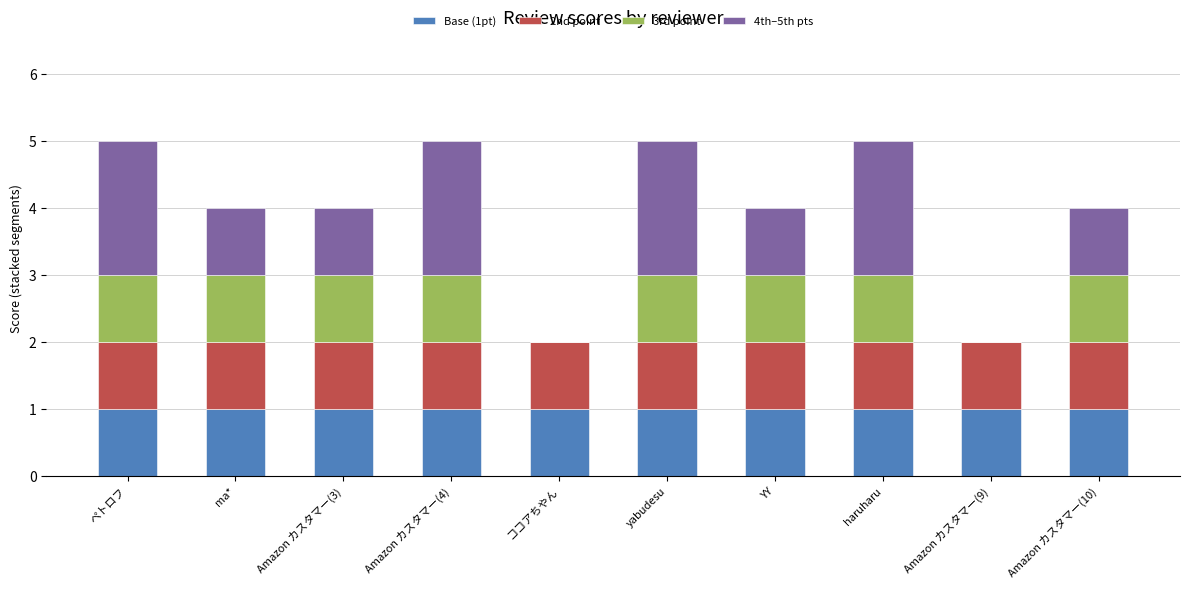

What is the total value across all series at Amazon カスタマー(10)?

4